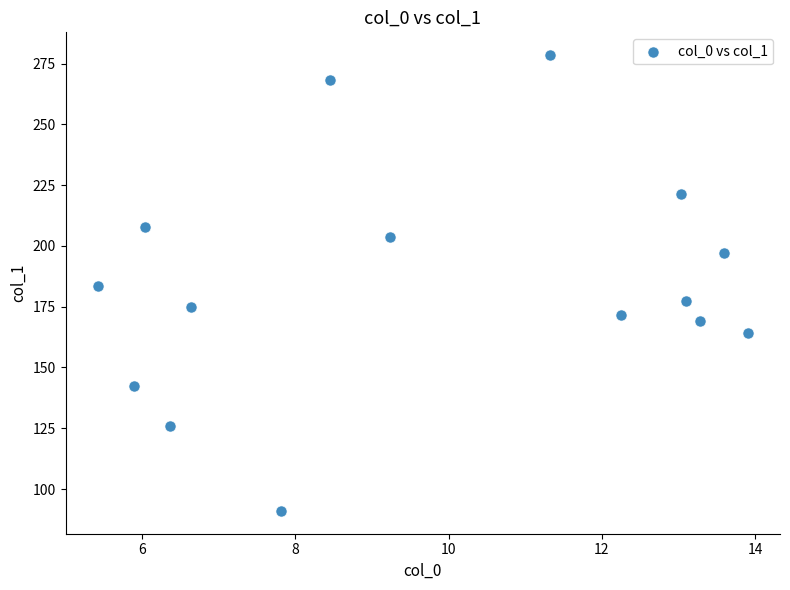

What is the range of Y values (max minus min)?

187.5